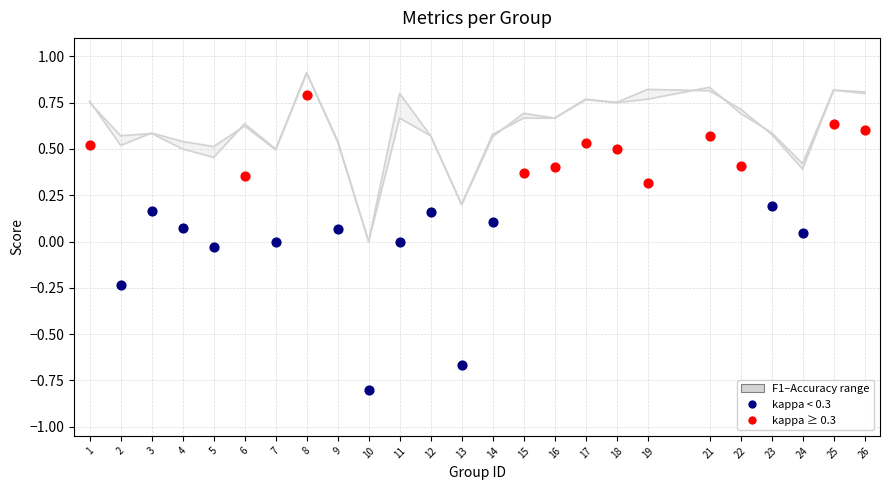

Which series contains the highest Y value?

kappa ≥ 0.3